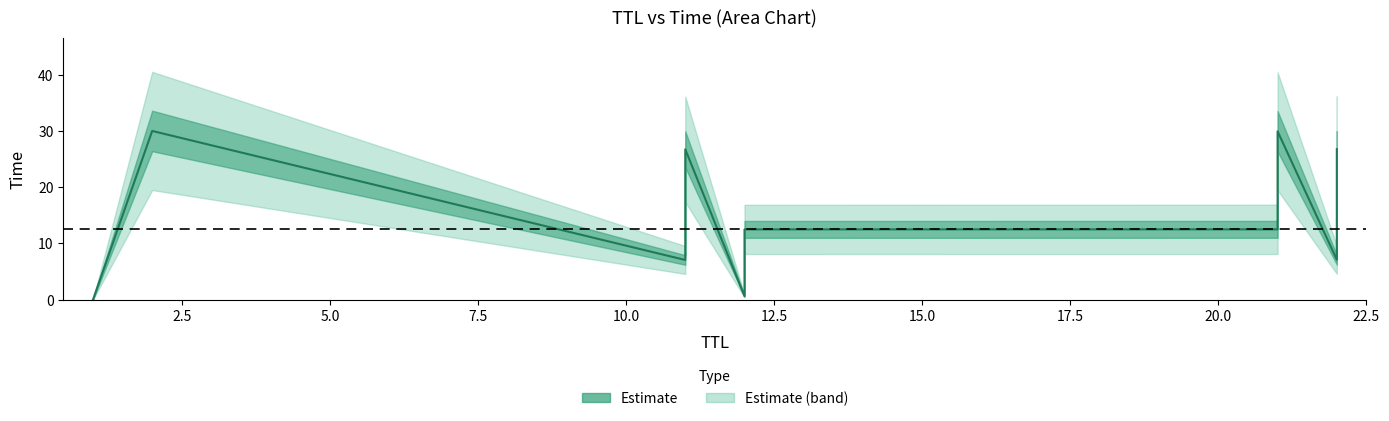

What is the change in value from 12 to 22?

+6.5